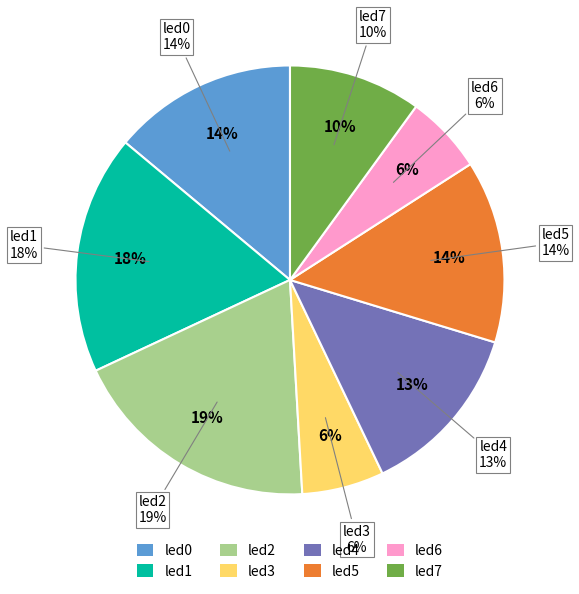

Rank the categories by value from highest to lowest.

led2, led1, led0, led5, led4, led7, led3, led6